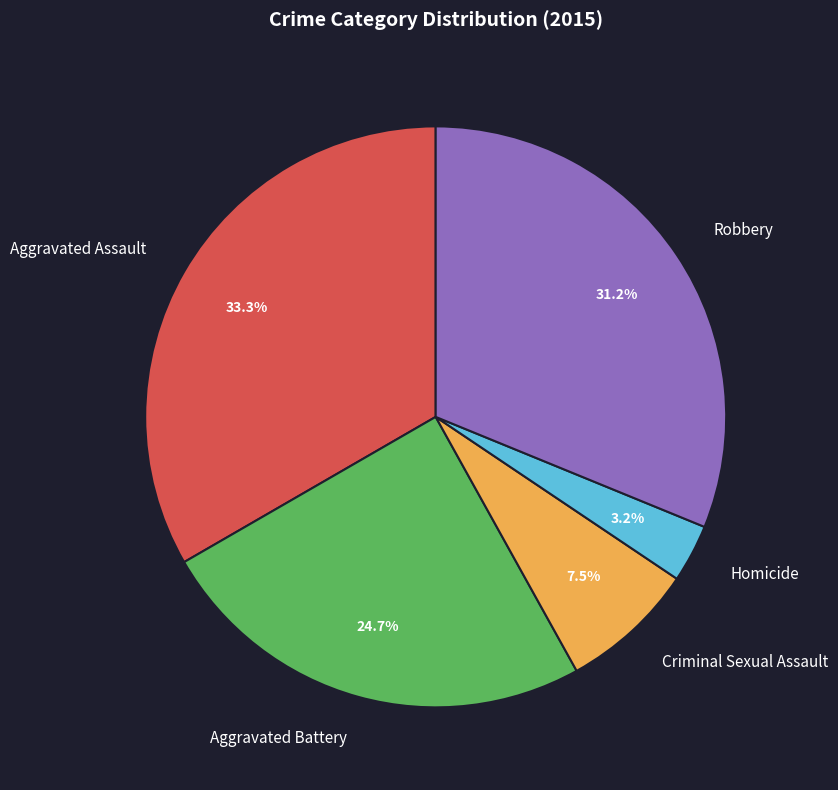

Between Homicide and Aggravated Assault, which is larger?

Aggravated Assault